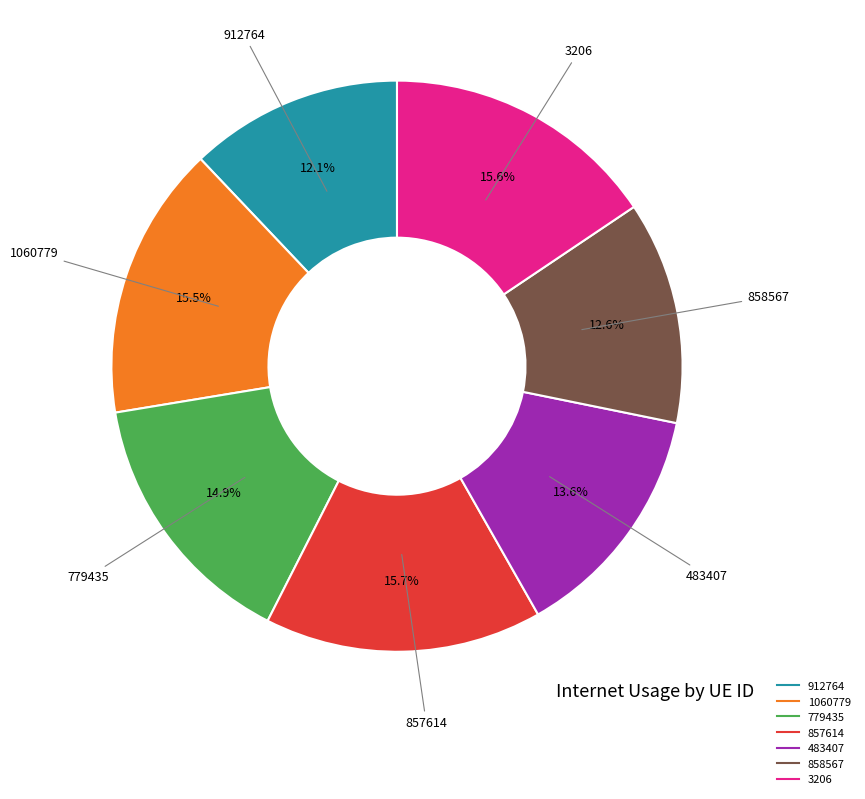

To the nearest percent, what is the combined percentage of 857614 and 3206?

31%